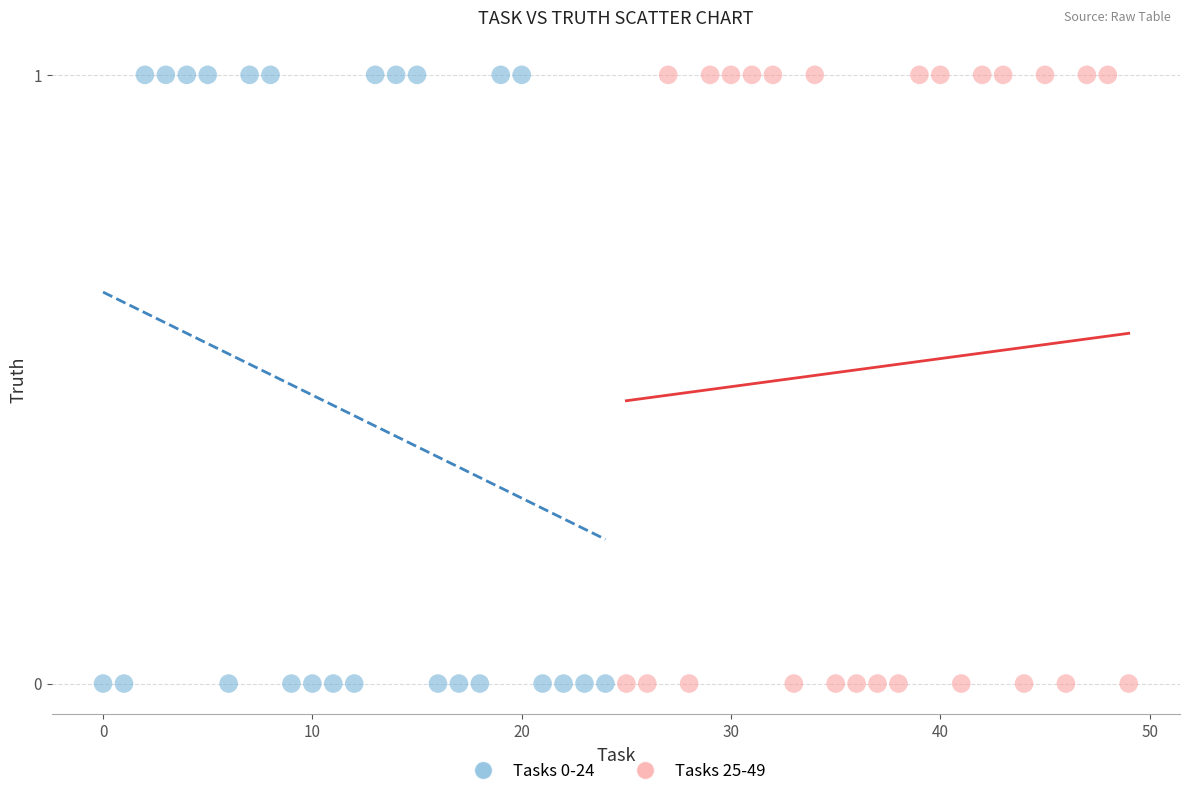

What are all the series names shown in the legend?

Tasks 0-24, Tasks 25-49